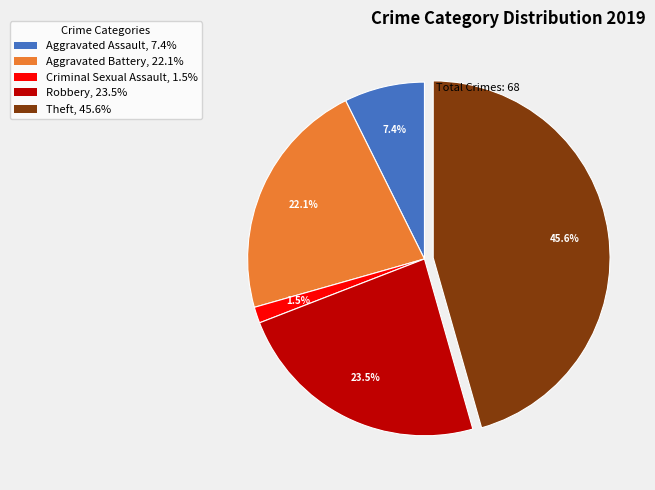

Is there a majority slice in this chart?

No